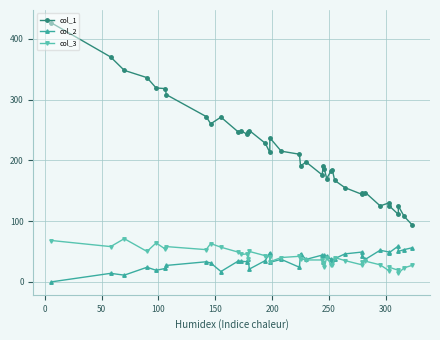

True or false: col_1 and col_3 cross at least once.

False